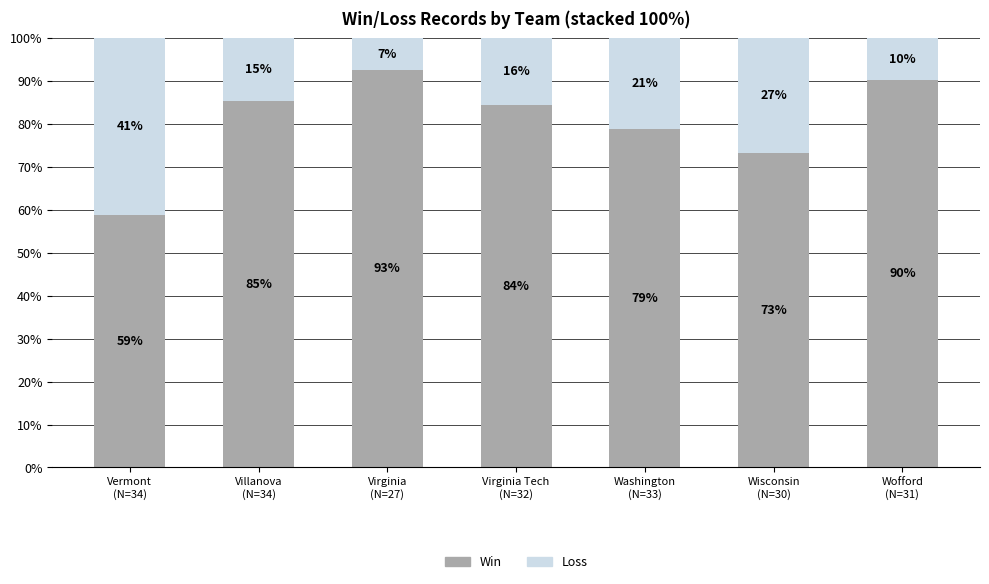

Are the bars grouped side by side (vs. stacked)?

No